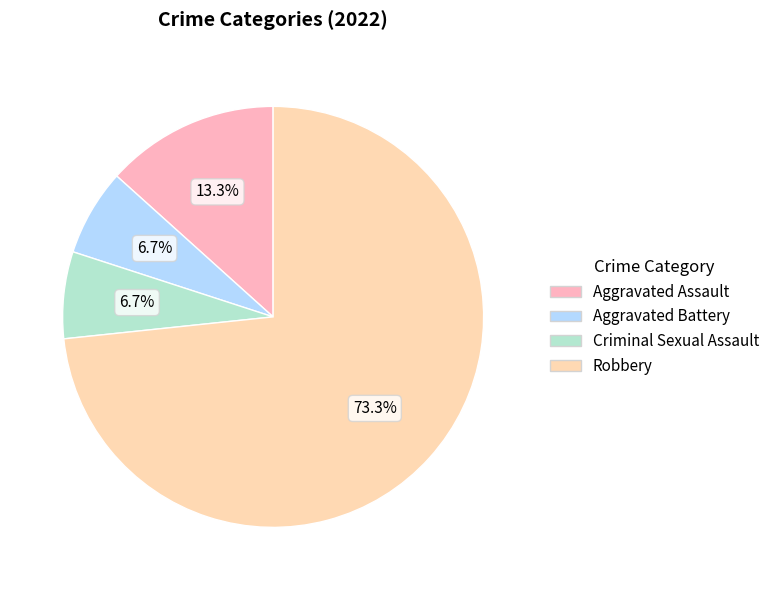

Is there any slice that represents more than half of the pie?

Yes